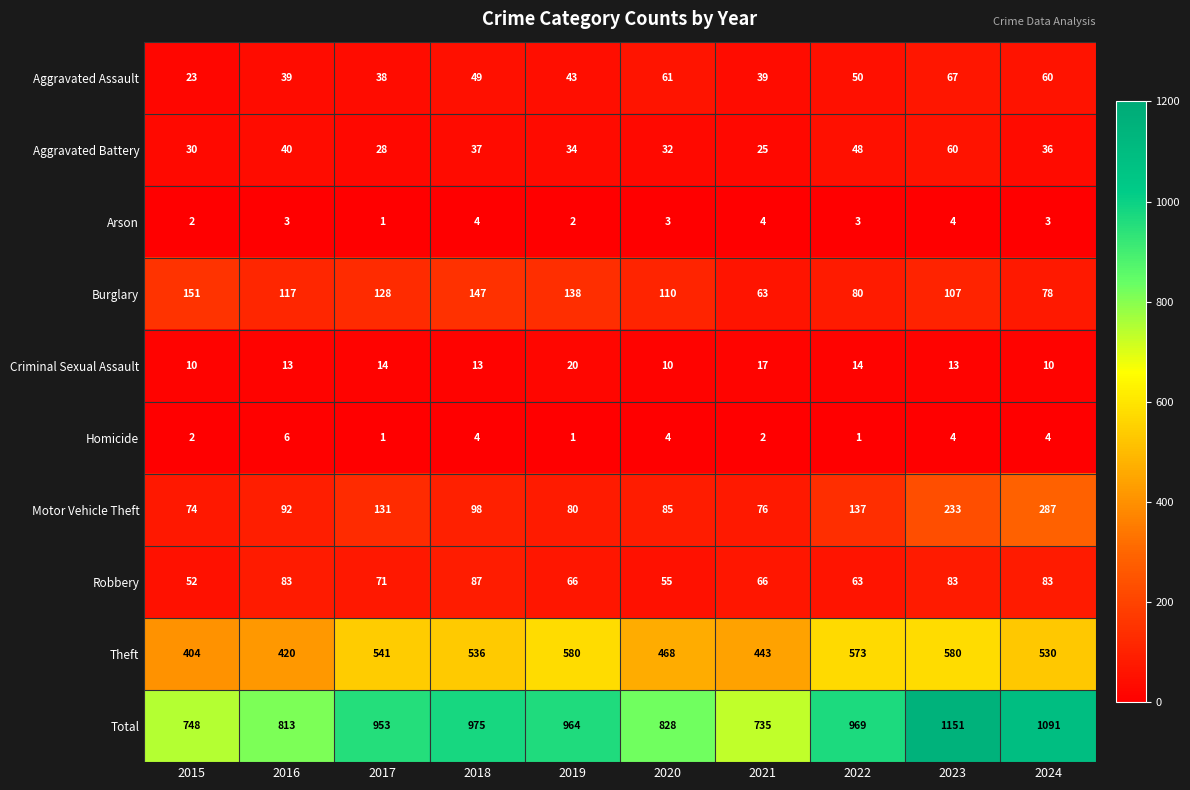

What is the sum of all Burglary values?

1119